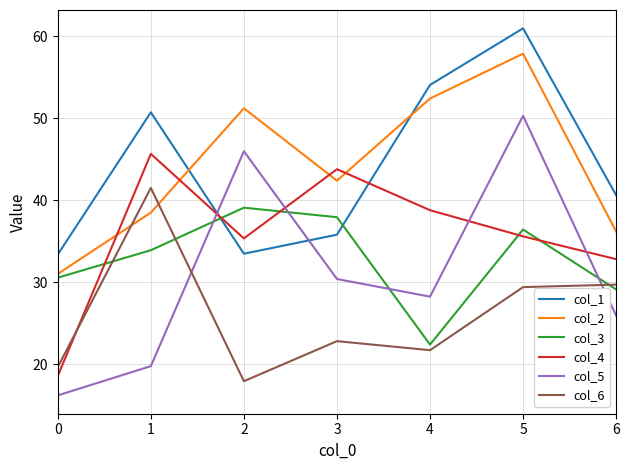

Which category has the highest value across all series?

5